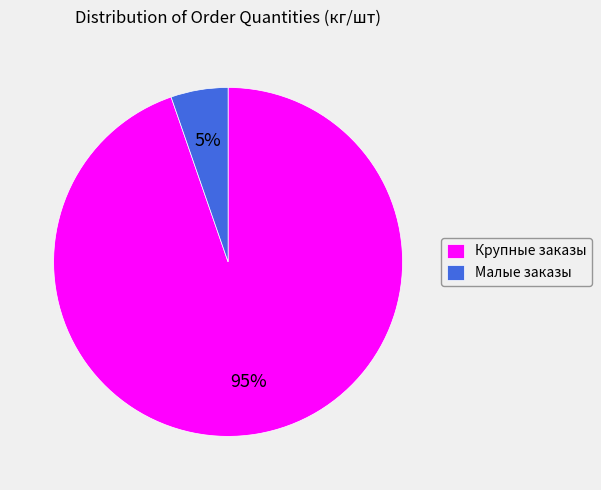

How many slices are in this pie chart?

2